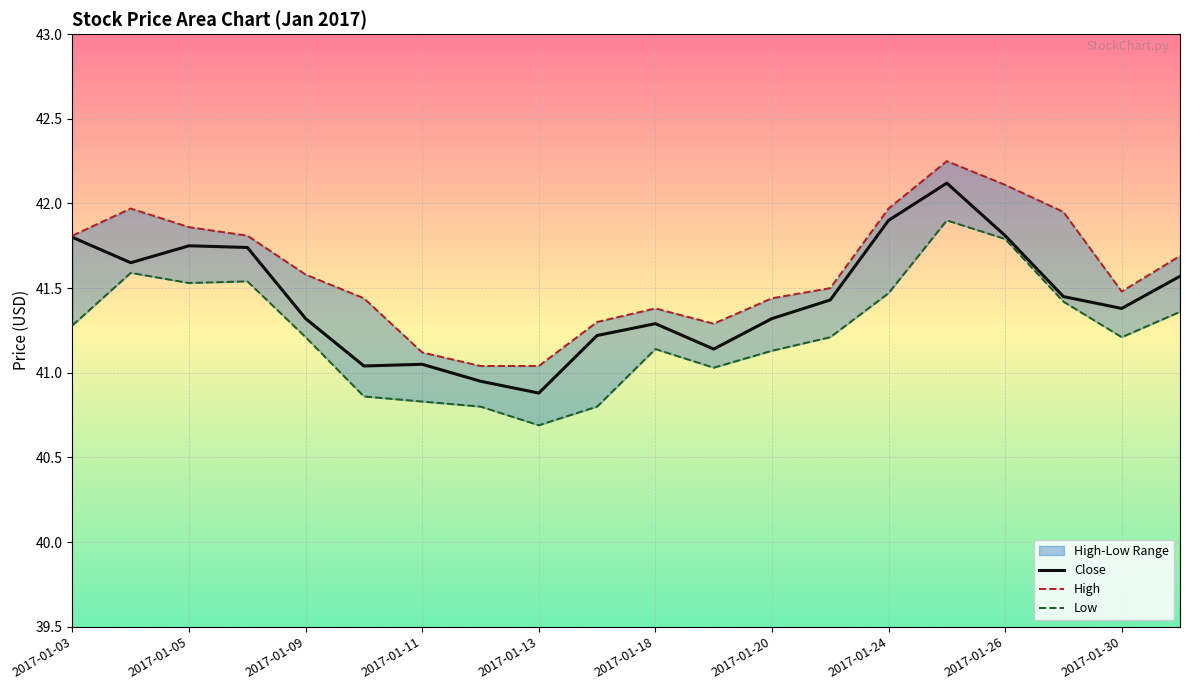

Does the chart display data point markers on the line(s)?

No